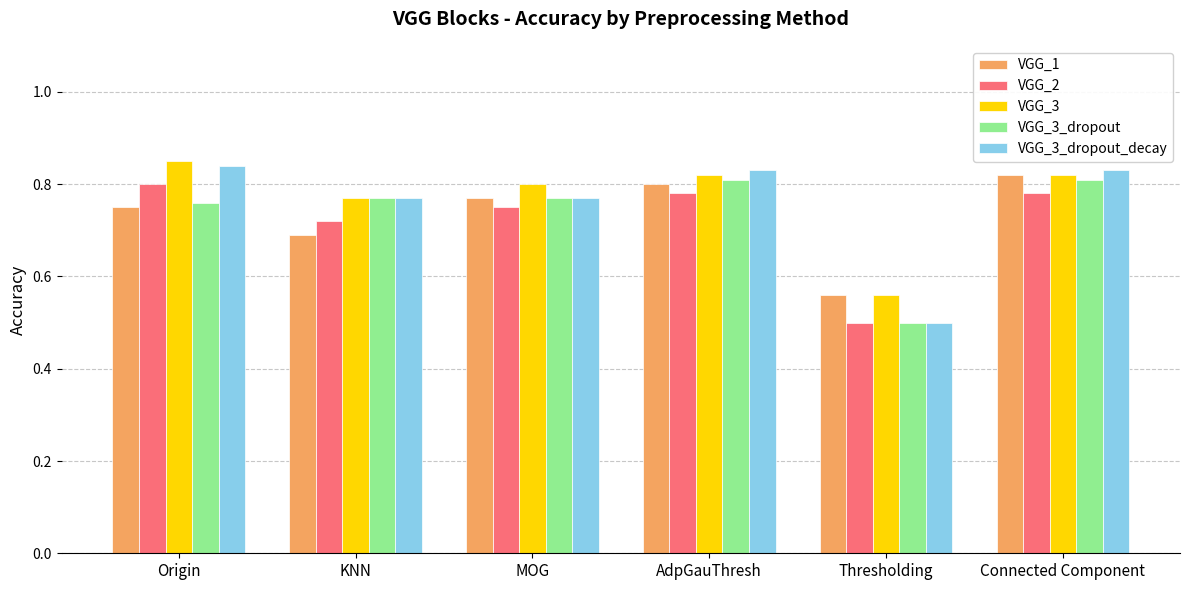

At Origin, list the series in order from largest to smallest.

VGG_3, VGG_3_dropout_decay, VGG_2, VGG_3_dropout, VGG_1